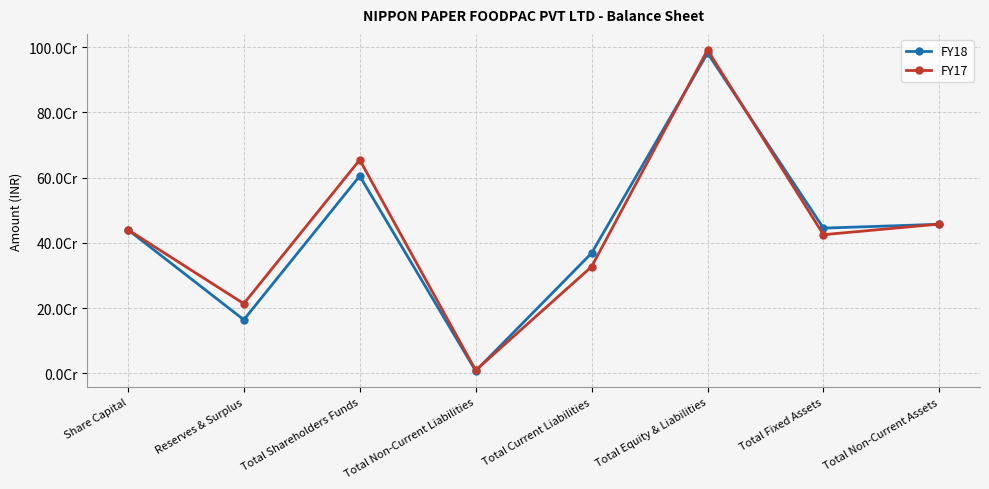

What is the difference between the FY17 values at Total Shareholders Funds and Total Non-Current Assets?

196705200